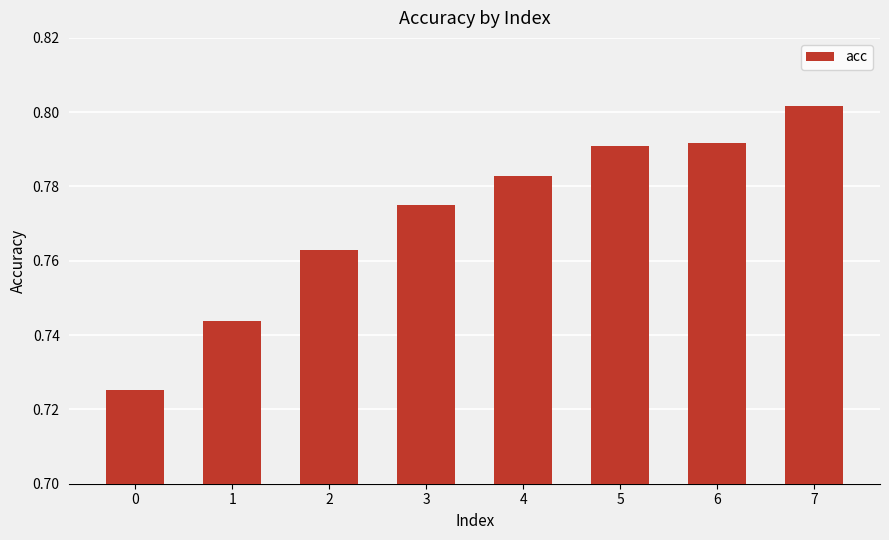

True or false: the data shows 0.2 at 1.

False